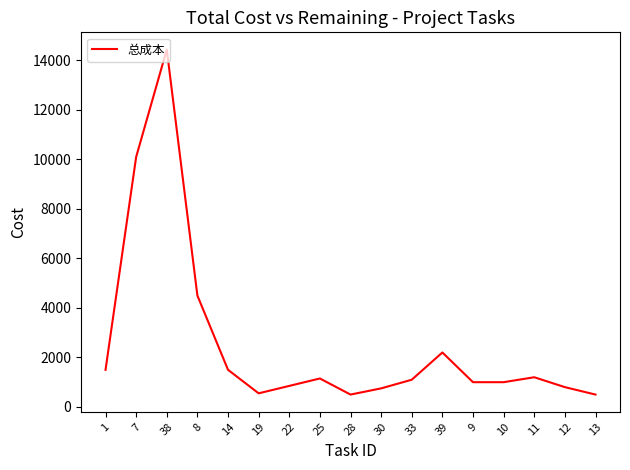

True or false: the data shows 1500 at 14.

True